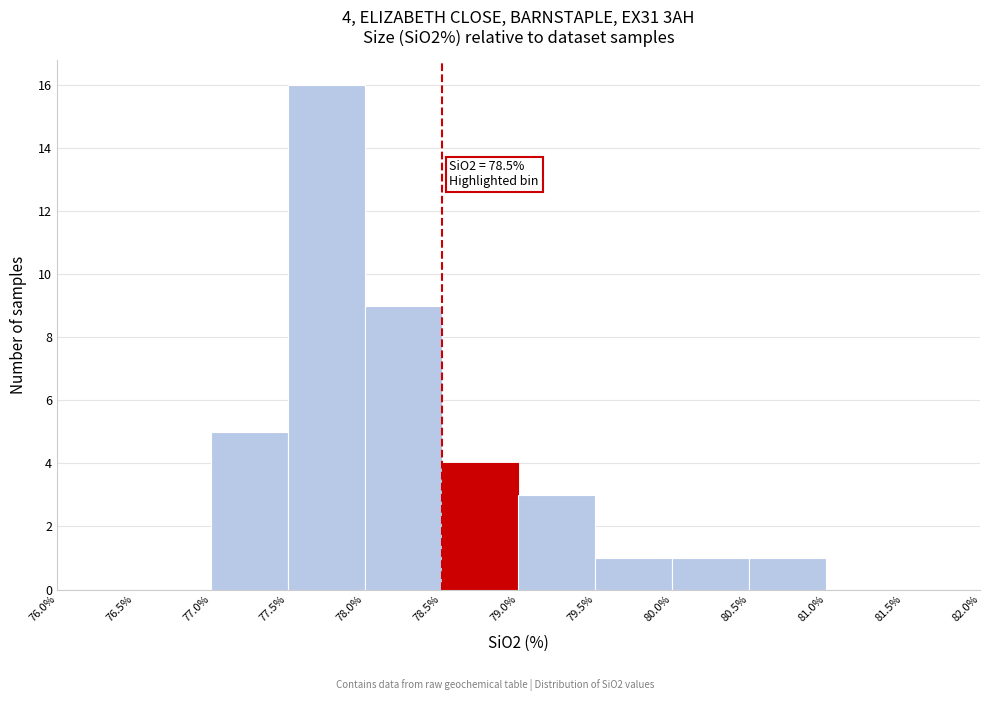

Which range on the x-axis has the tallest bar?

77.5% to 78.0%